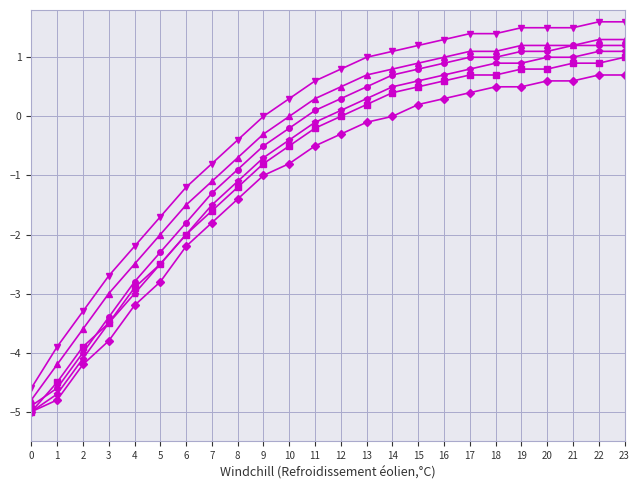

What is the spread (max minus min) of values at 17?

1.0